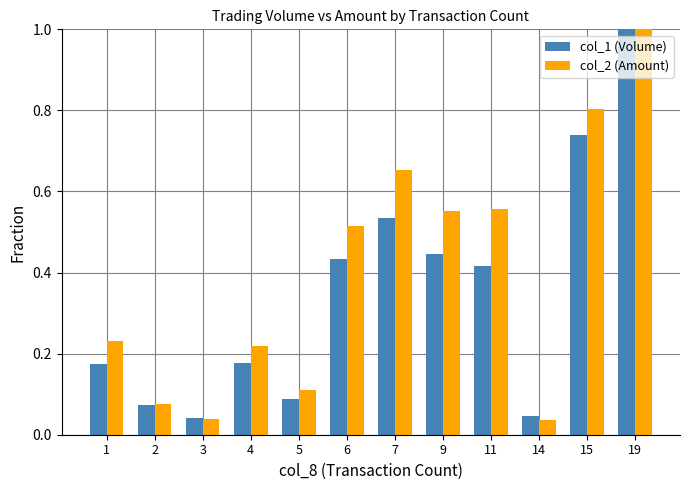

What is the difference between the maximum and second lowest values in the col_1 (Volume) series?

1.0